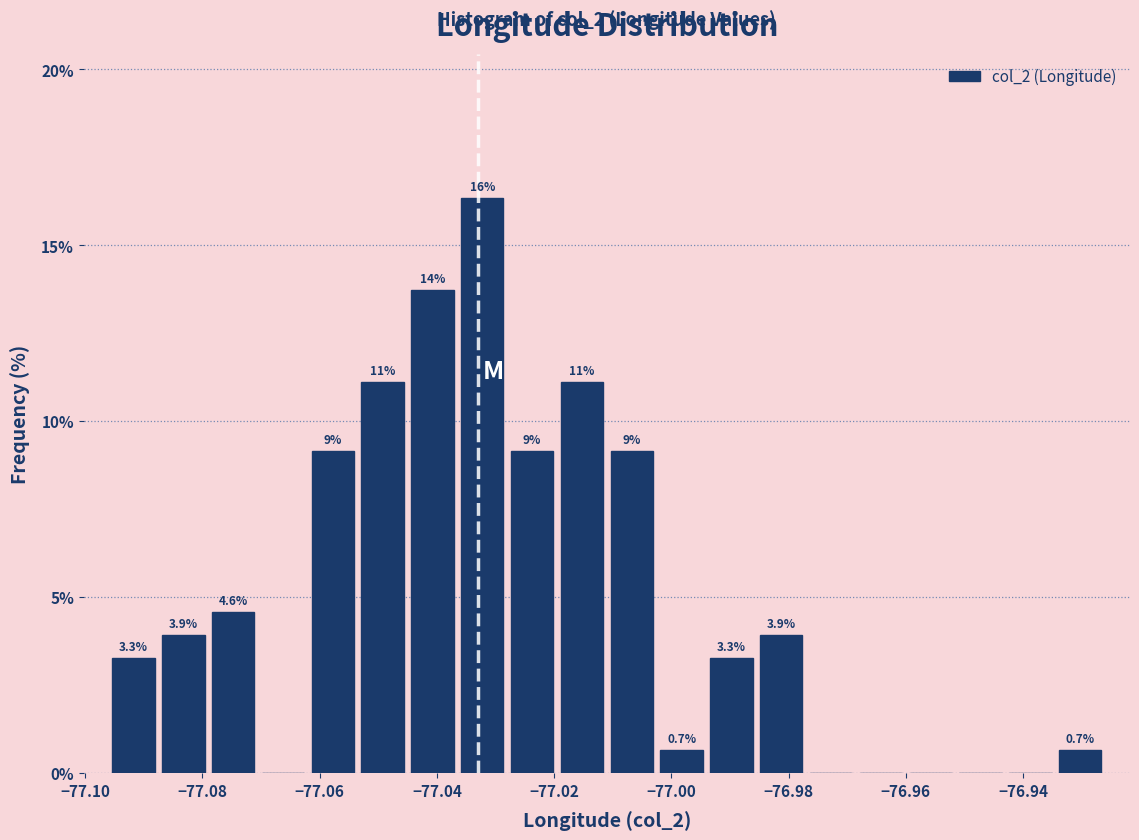

Over which range of the x-axis is the bar tallest?

-77.036 to -77.028